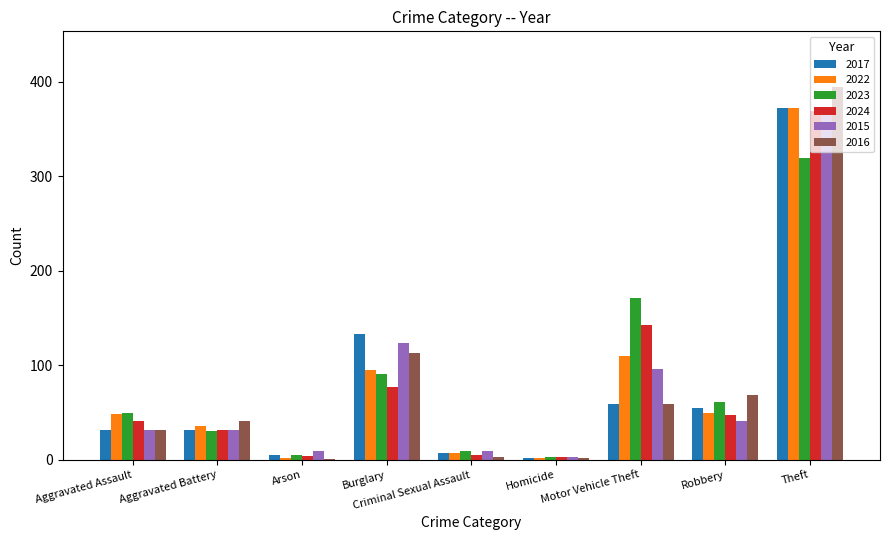

What is the maximum value shown in the chart?

394